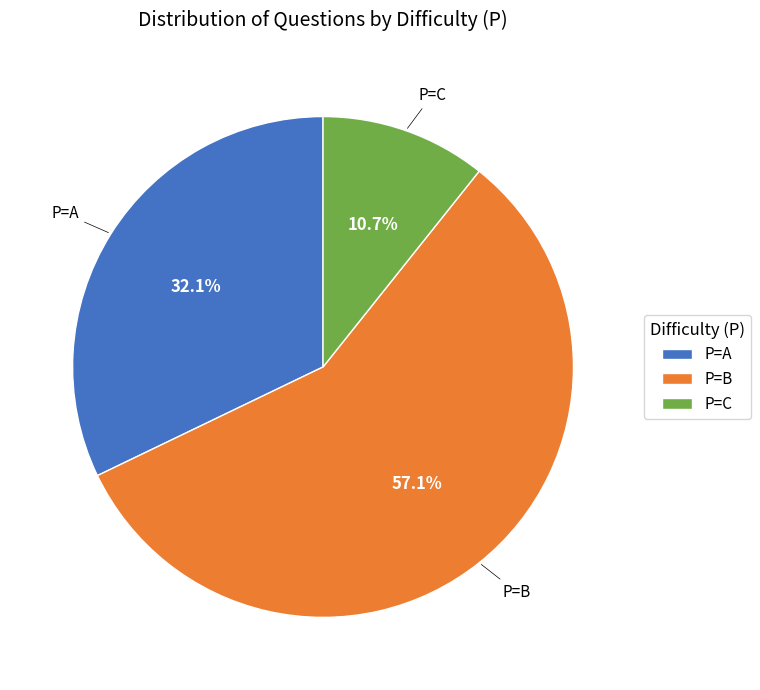

Which category has the smallest portion of the pie?

P=C